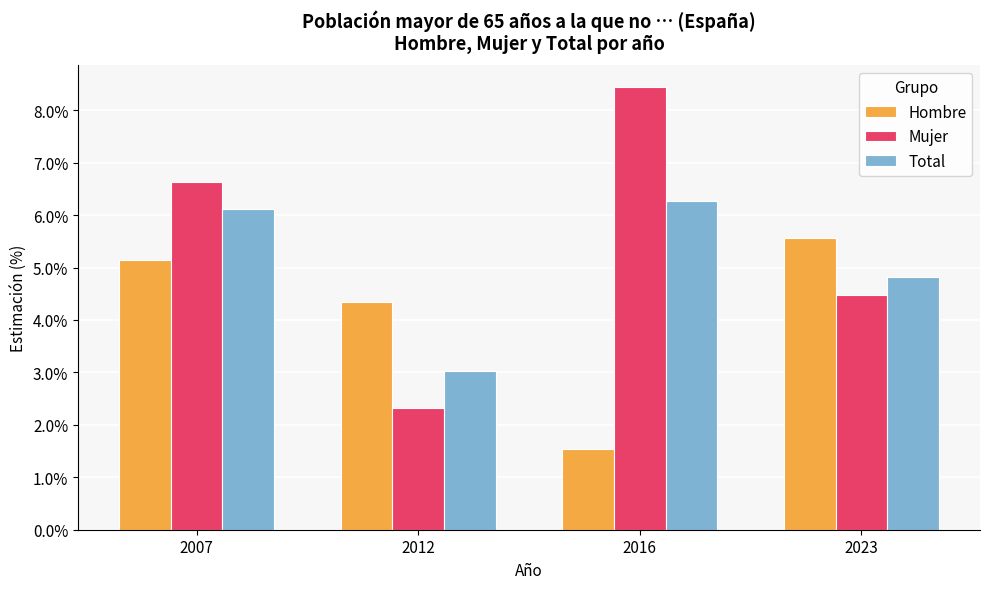

Reading right to left, what are all the values shown in this chart?

Hombre: 2023=5.6	2016=1.5	2012=4.3	2007=5.1
Mujer: 2023=4.5	2016=8.4	2012=2.3	2007=6.6
Total: 2023=4.8	2016=6.3	2012=3.0	2007=6.1